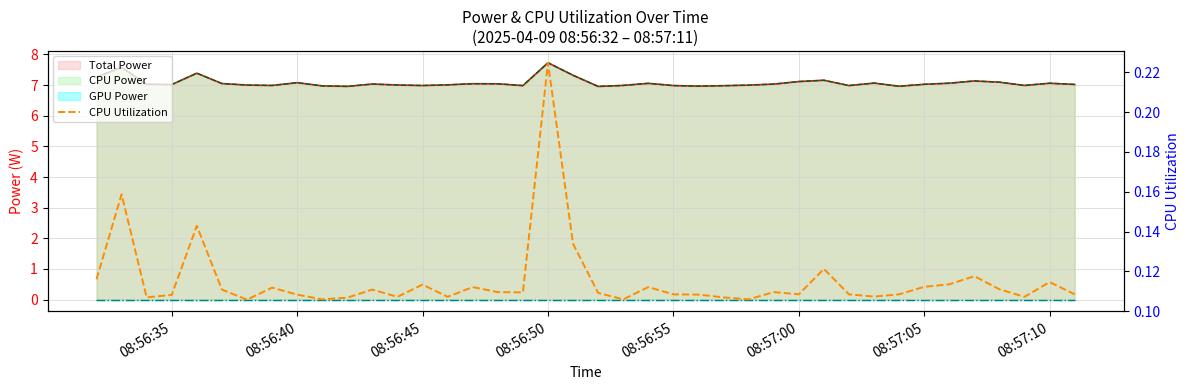

What is the sum of all values?

4.6